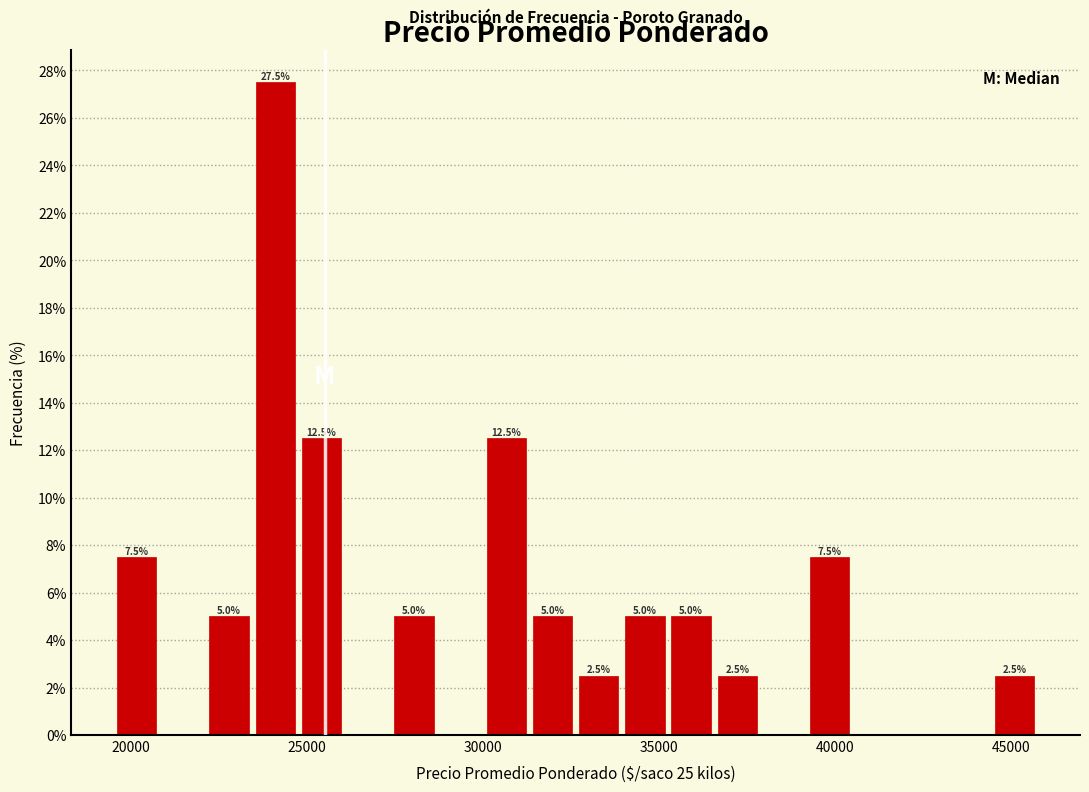

Around what value on the x-axis is the tallest bar? Give the approximate position of its centre, as read against the axis.

24000